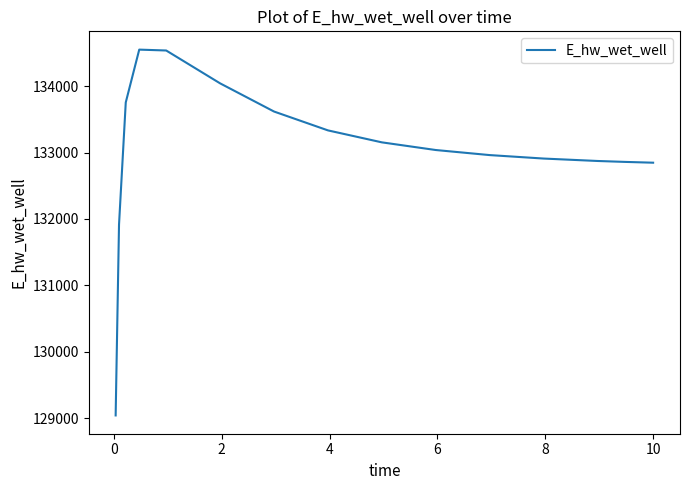

What is the maximum value shown in the chart?

134549.9